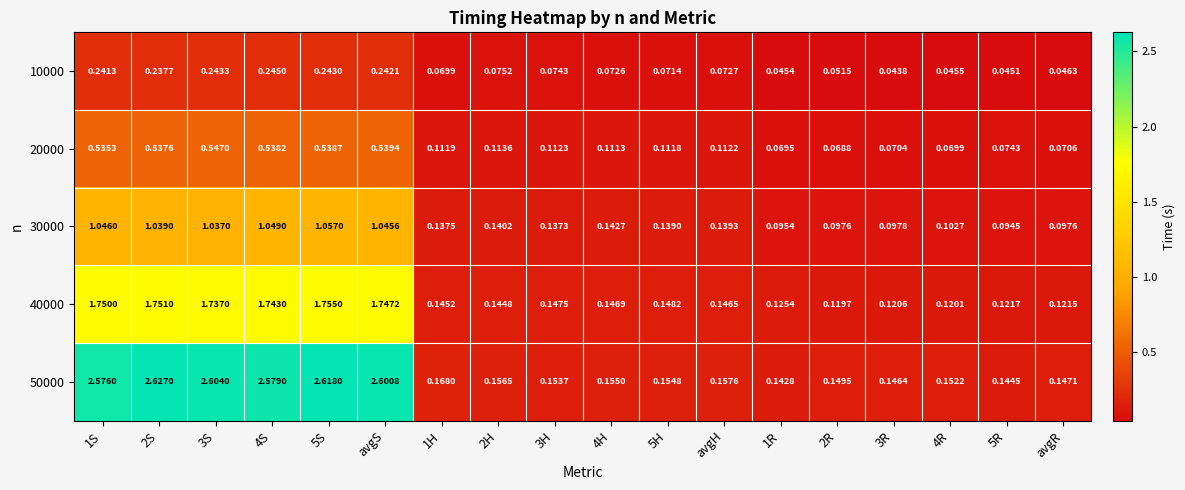

Is the value of 50000 at 3S greater than the value of 20000 at 5R?

Yes